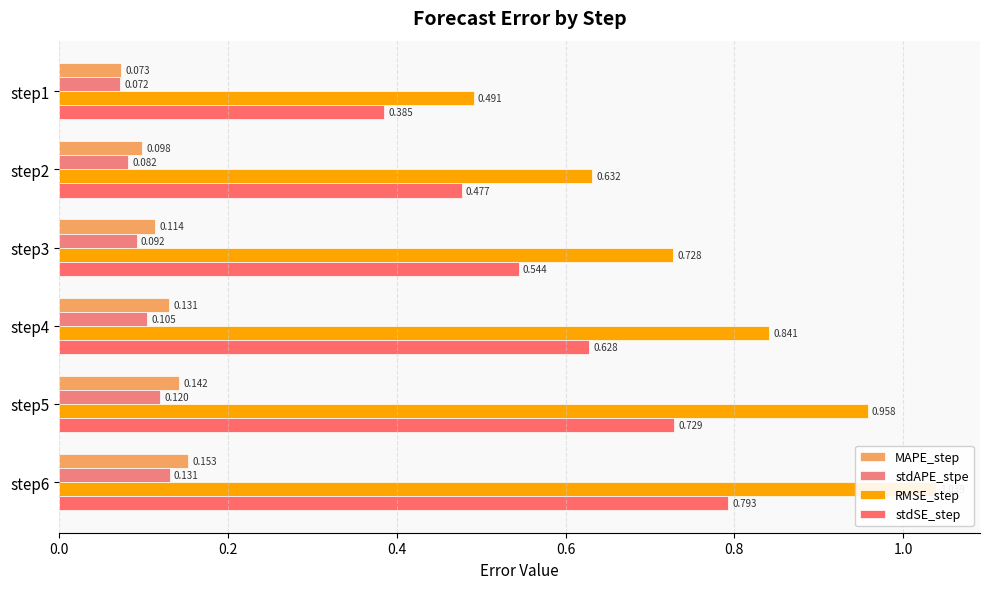

Are the bars grouped side by side (vs. stacked)?

Yes